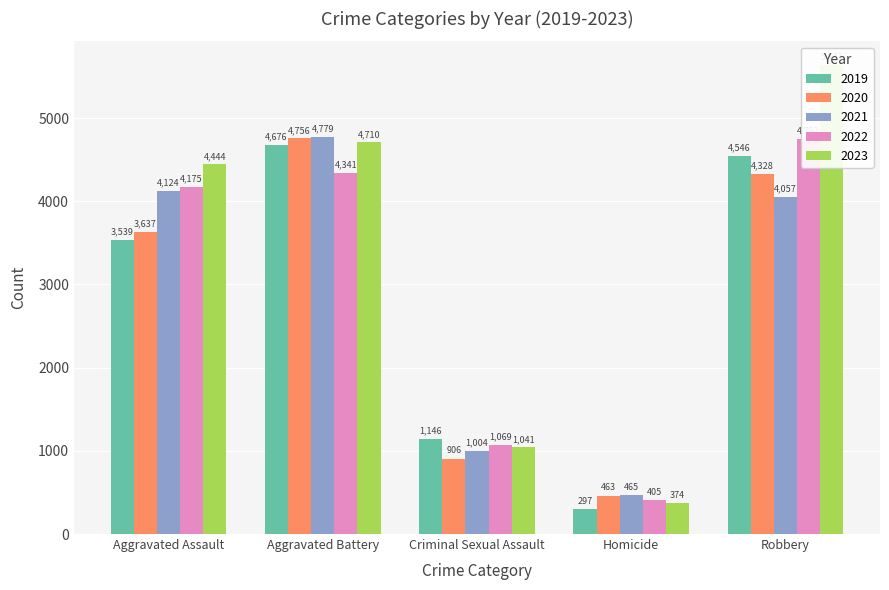

What is the value of the 2019 bar at the 1st from the left?

3539